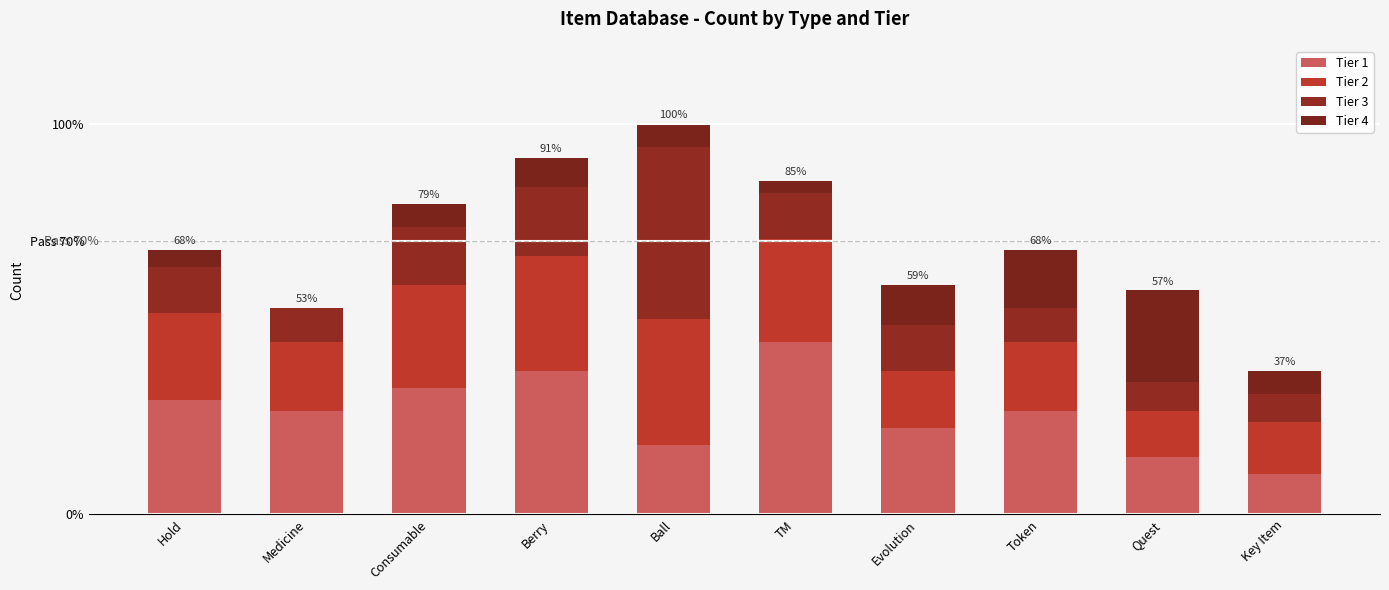

Are the bars grouped side by side (vs. stacked)?

No